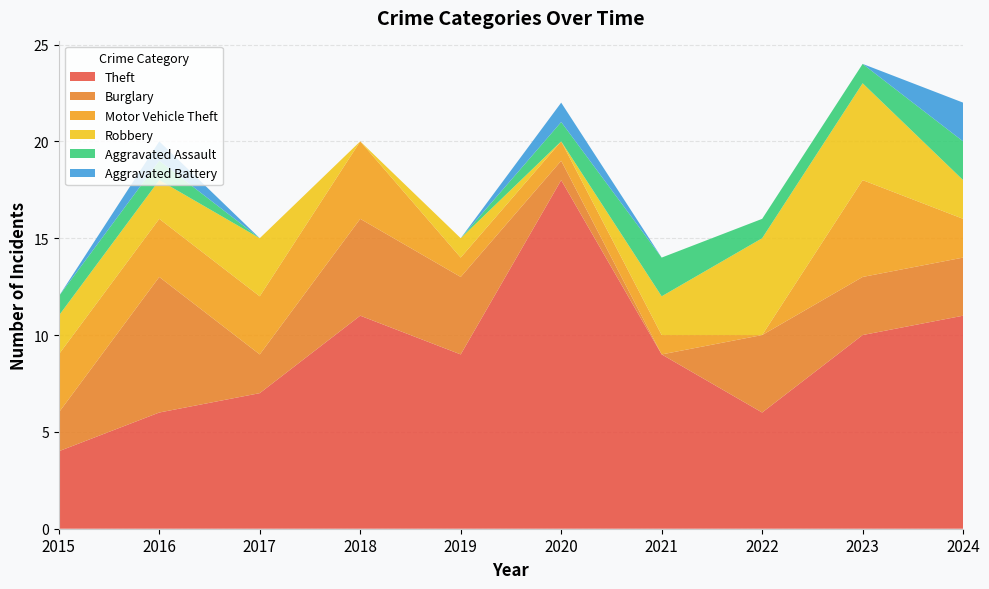

Reading right to left, extract all data points from this chart.

Theft: 2024=11	2023=10	2022=6	2021=9	2020=18	2019=9	2018=11	2017=7	2016=6	2015=4
Burglary: 2024=3	2023=3	2022=4	2021=0	2020=1	2019=4	2018=5	2017=2	2016=7	2015=2
Motor Vehicle Theft: 2024=2	2023=5	2022=0	2021=1	2020=1	2019=1	2018=4	2017=3	2016=3	2015=3
Robbery: 2024=2	2023=5	2022=5	2021=2	2020=0	2019=1	2018=0	2017=3	2016=2	2015=2
Aggravated Assault: 2024=2	2023=1	2022=1	2021=2	2020=1	2019=0	2018=0	2017=0	2016=1	2015=1
Aggravated Battery: 2024=2	2023=0	2022=0	2021=0	2020=1	2019=0	2018=0	2017=0	2016=1	2015=0